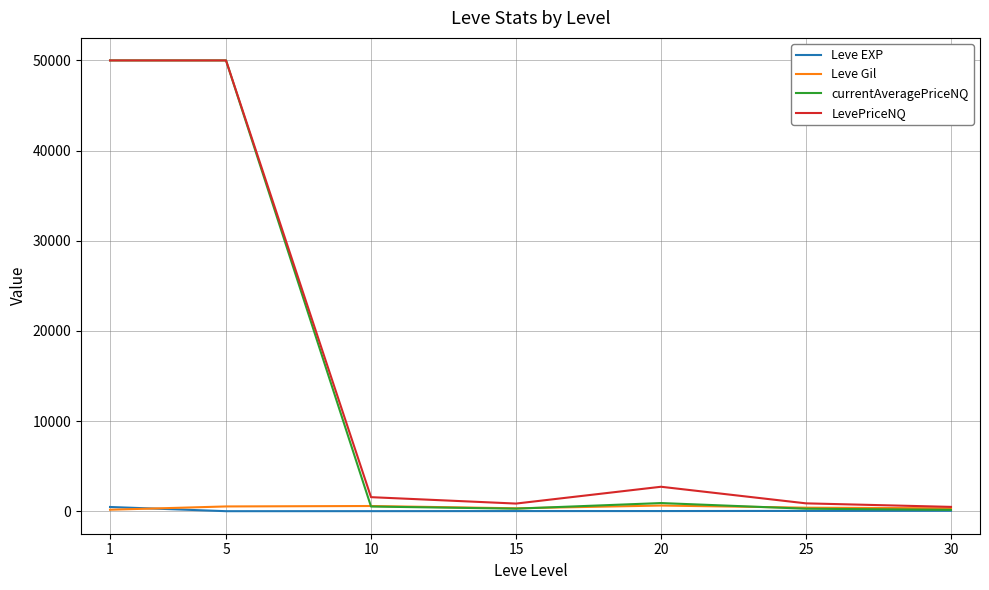

What is the total value across all series at 20?

4260.4